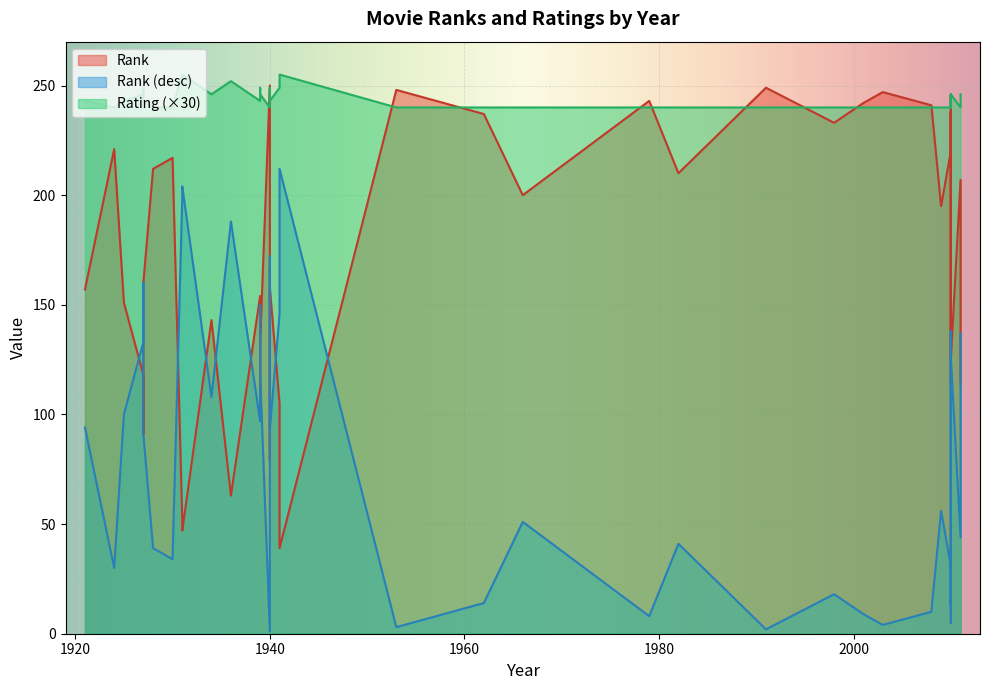

In Rank, how many points are higher than both neighbors (excluding endpoints)?

11